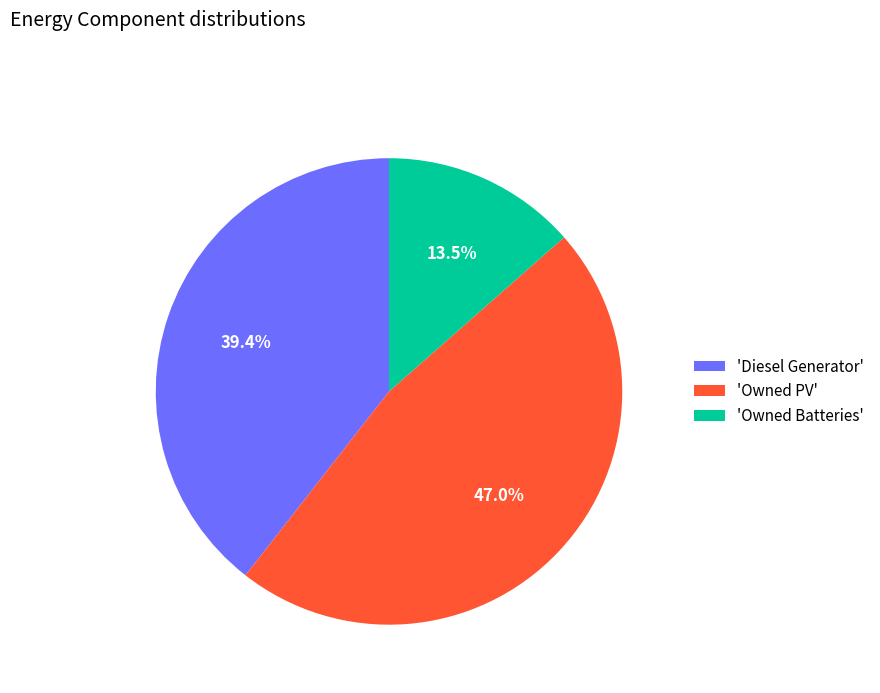

Which category has the biggest portion of the pie?

'Owned PV'